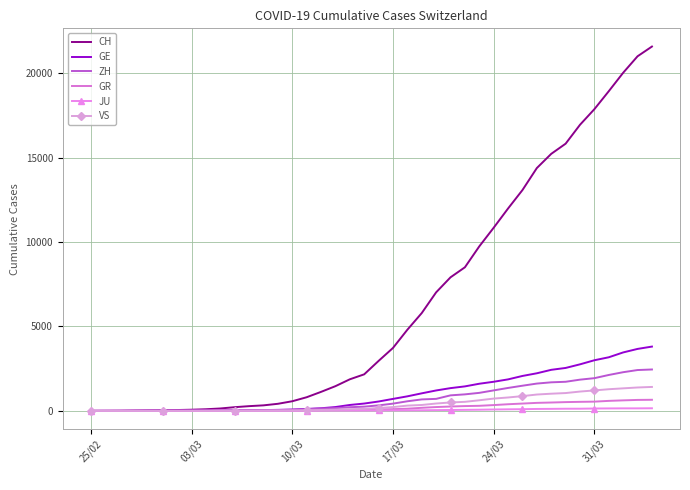

Which series has the widest spread of values?

CH